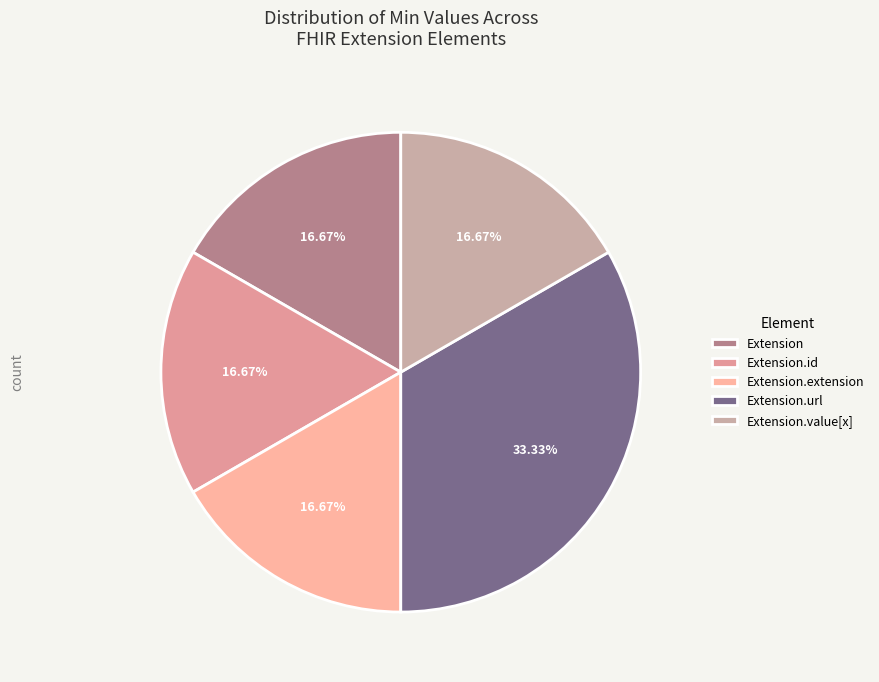

Count the number of slices in the pie.

5